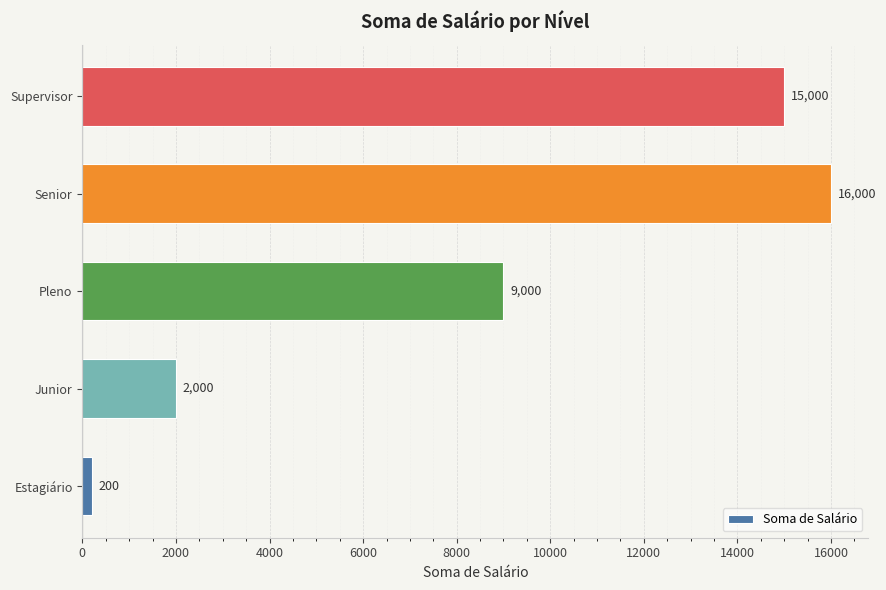

How many bars are there in total?

5